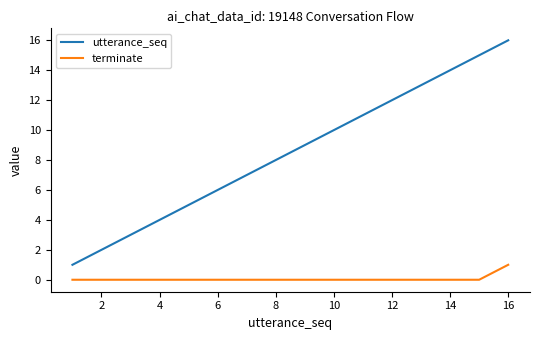

Reading left to right, list all the values displayed in this chart.

utterance_seq: 1	2	3	4	5	6	7	8	9	10	11	12	13	14	15	16
terminate: 0	0	0	0	0	0	0	0	0	0	0	0	0	0	0	1